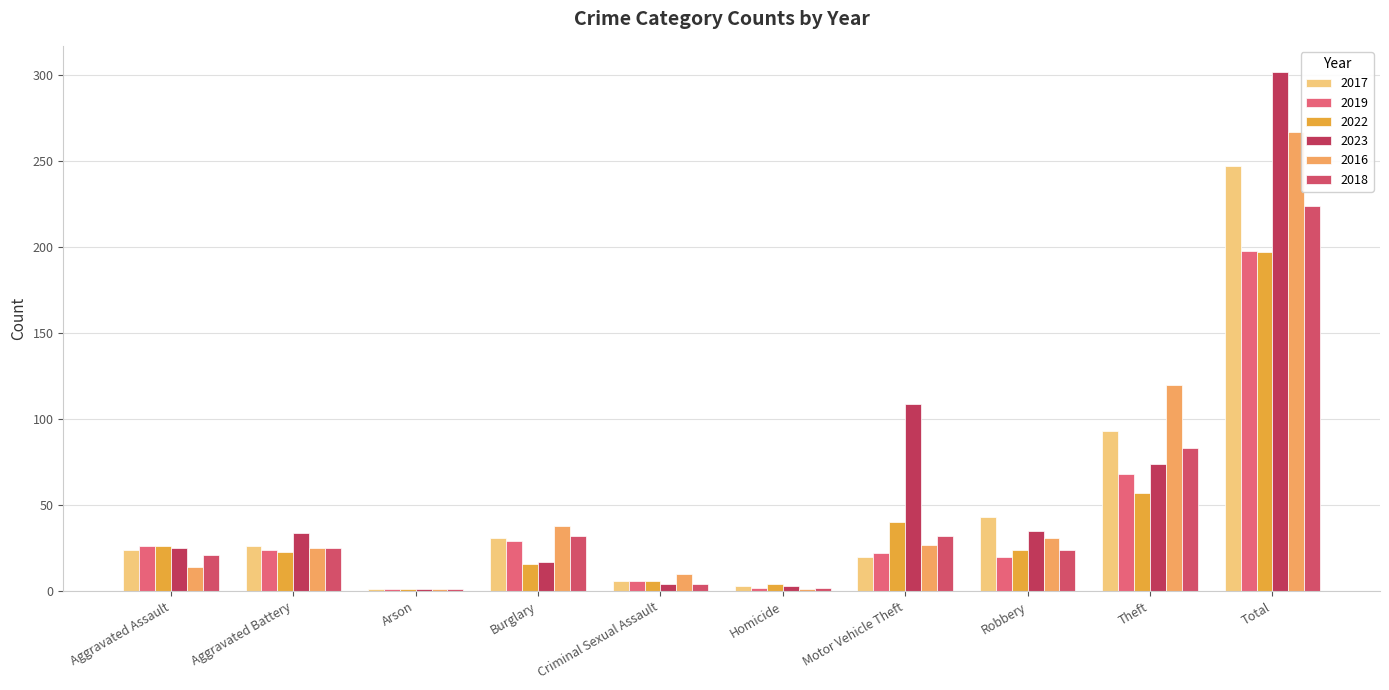

What is the difference between the 2022 values at Homicide and Arson?

3